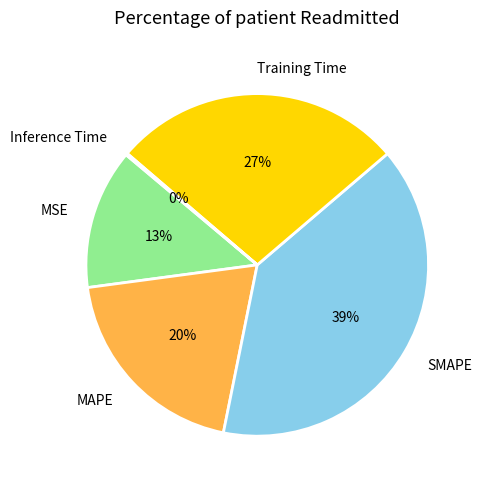

What is the largest slice in the pie chart?

SMAPE